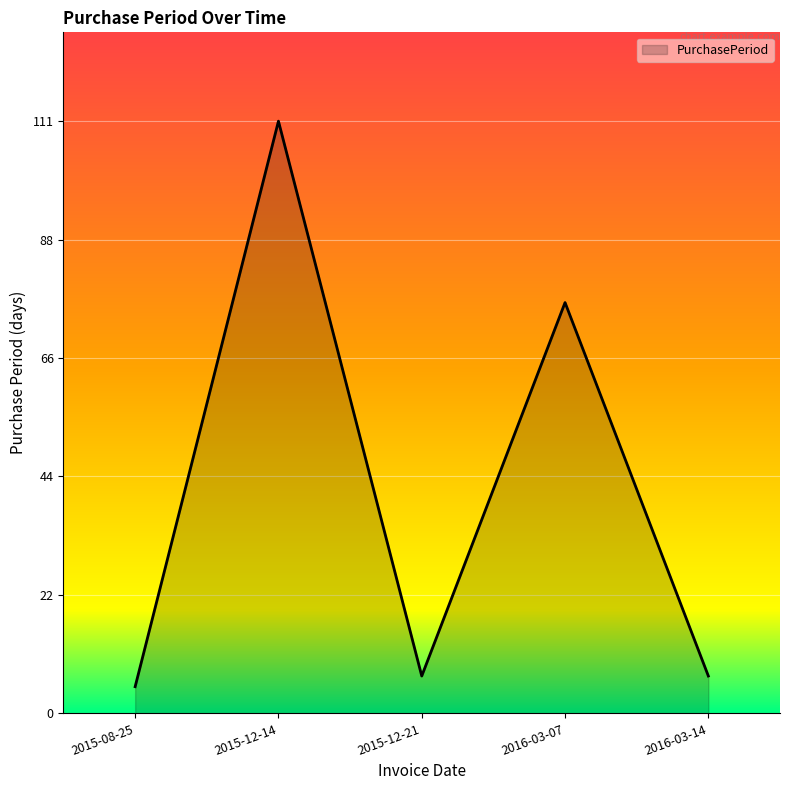

What is the change in value from 2015-08-25 to 2015-12-14?

+106